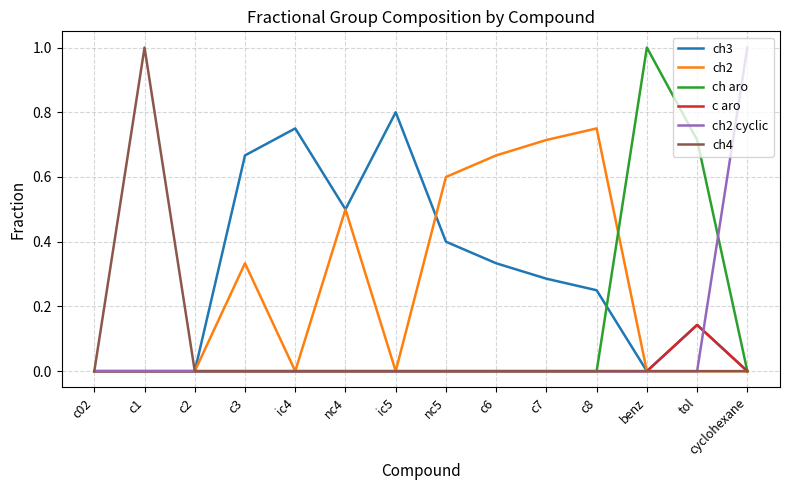

What is the spread (max minus min) of values at c1?

1.0